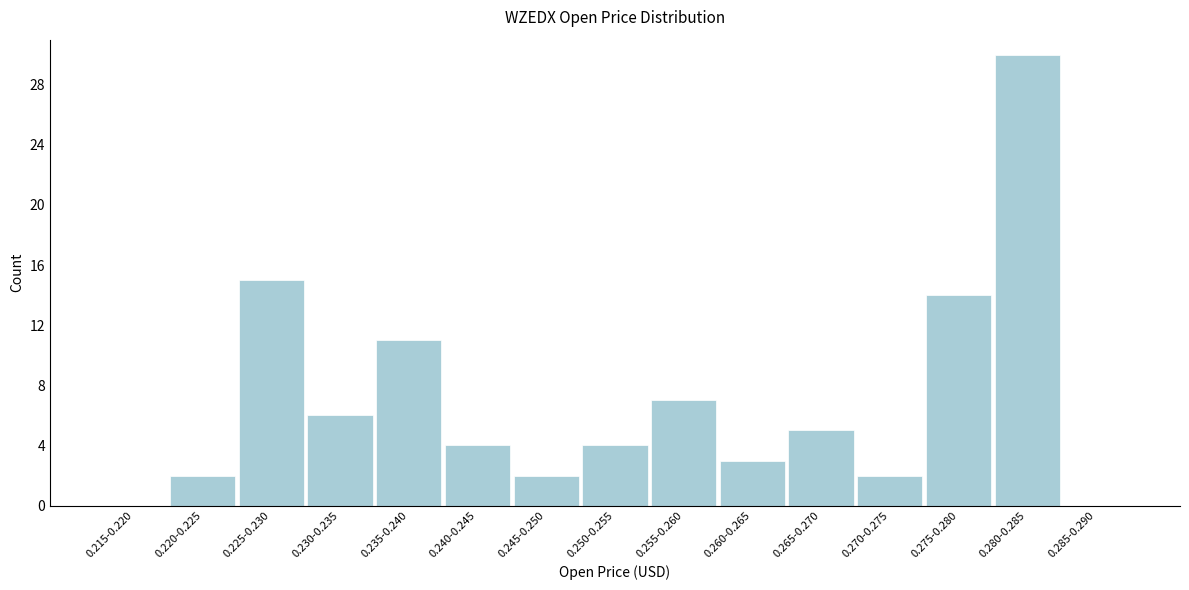

Reading right to left, extract all data points from this chart.

0.285-0.290=0	0.280-0.285=30	0.275-0.280=14	0.270-0.275=2	0.265-0.270=5	0.260-0.265=3	0.255-0.260=7	0.250-0.255=4	0.245-0.250=2	0.240-0.245=4	0.235-0.240=11	0.230-0.235=6	0.225-0.230=15	0.220-0.225=2	0.215-0.220=0